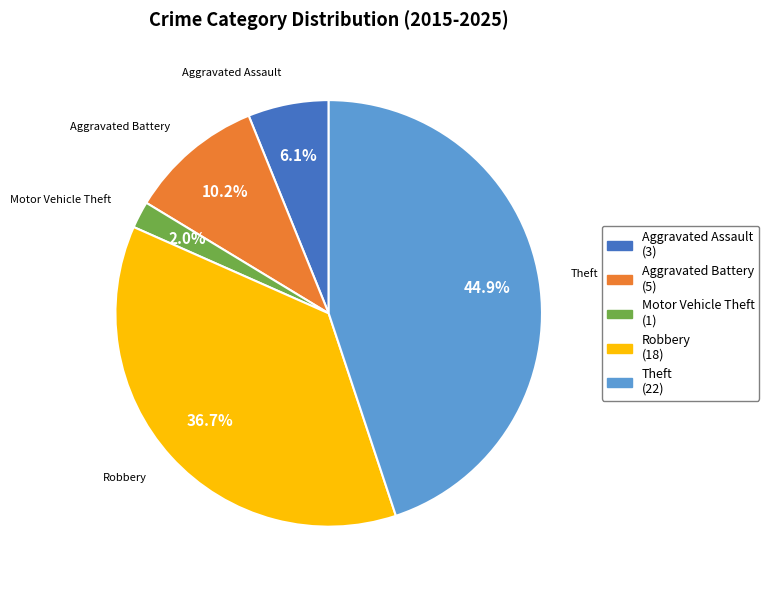

Rank the categories by value from highest to lowest.

Theft, Robbery, Aggravated Battery, Aggravated Assault, Motor Vehicle Theft